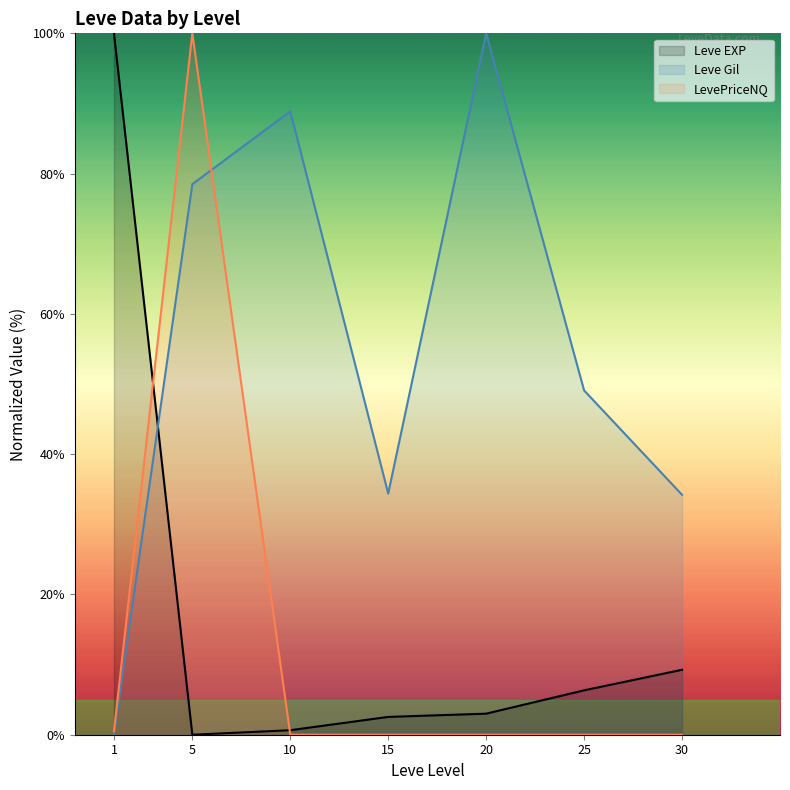

Which category has the highest value in the LevePriceNQ series?

5